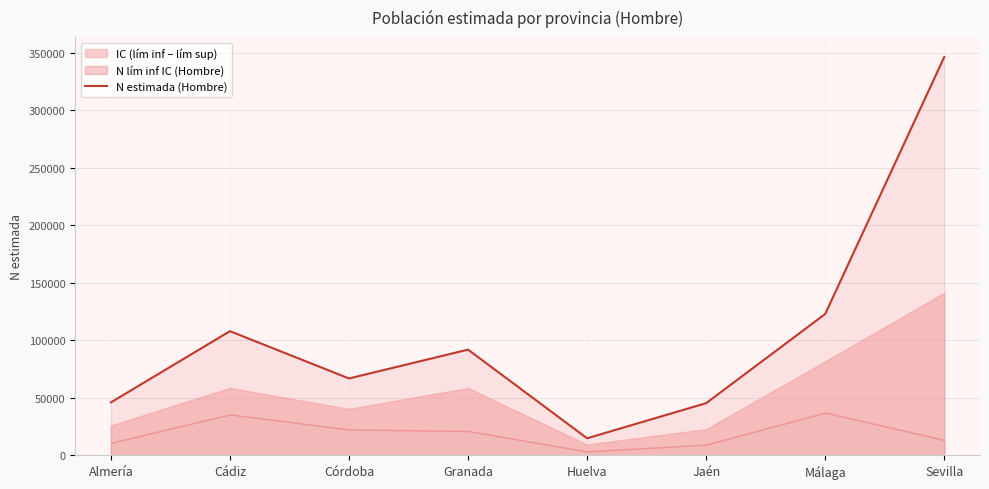

How many data points are less than 91879?

4